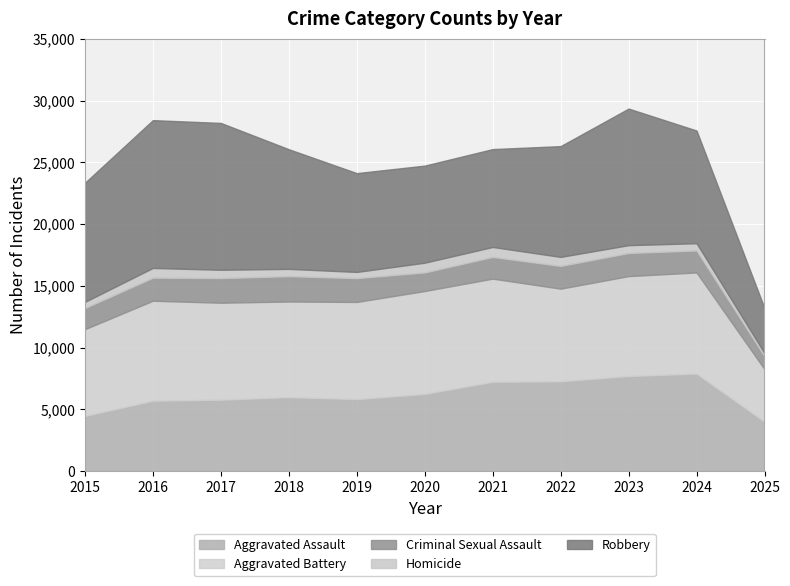

Where does the Criminal Sexual Assault series first go above 1841?

2016